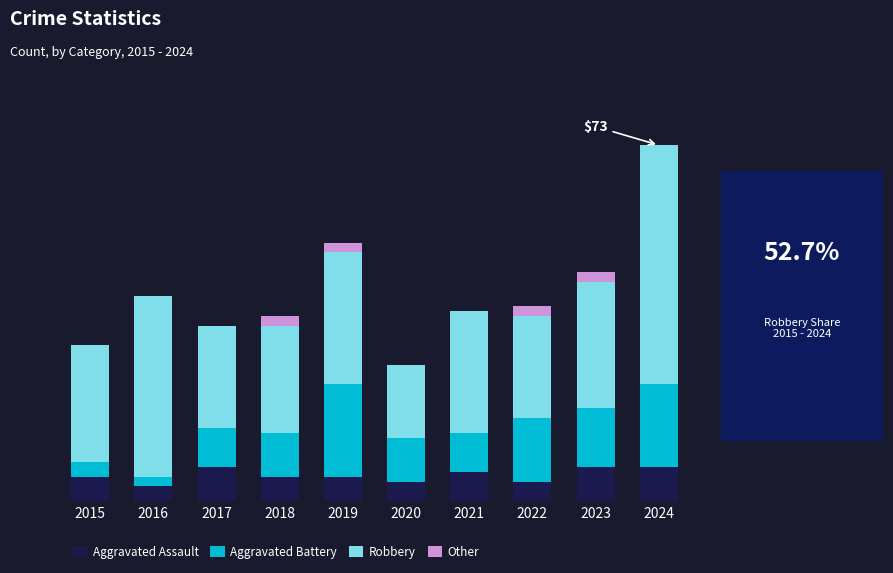

What are all the series names shown in the legend?

Aggravated Assault, Aggravated Battery, Robbery, Other